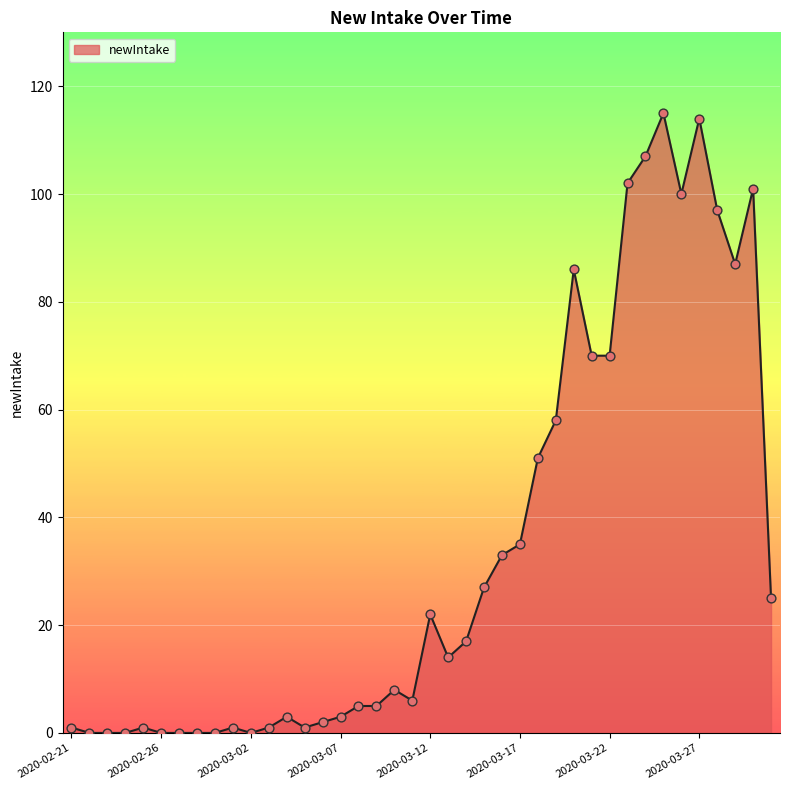

What is the maximum value shown in the chart?

115